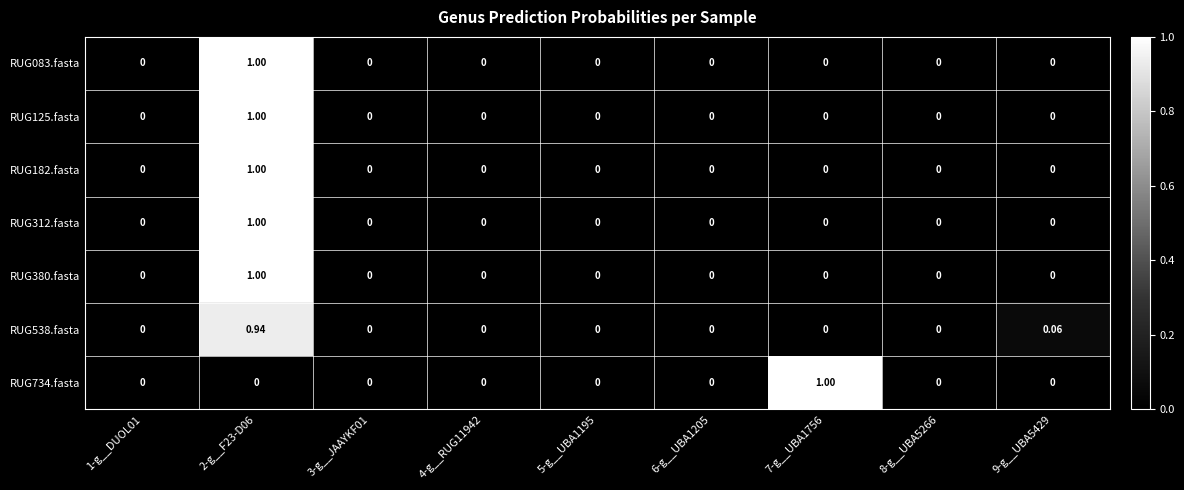

Is the value of RUG734.fasta at 1-g__DUOL01 greater than the value of RUG380.fasta at 2-g__F23-D06?

No